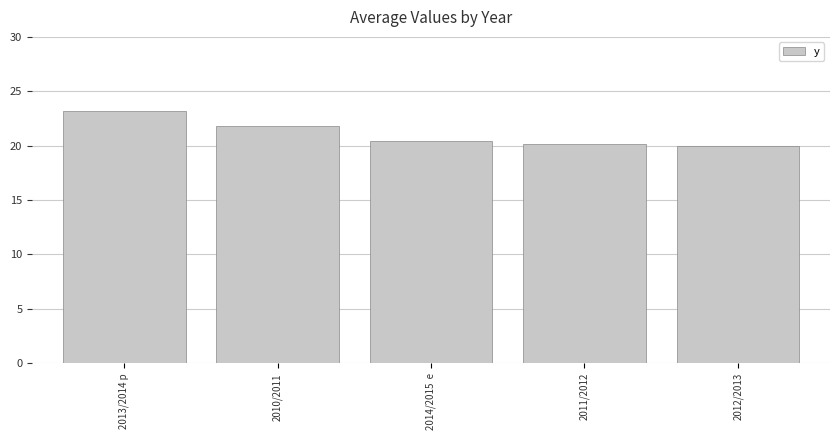

What is the label of the 1st bar from the left?

2013/2014 p